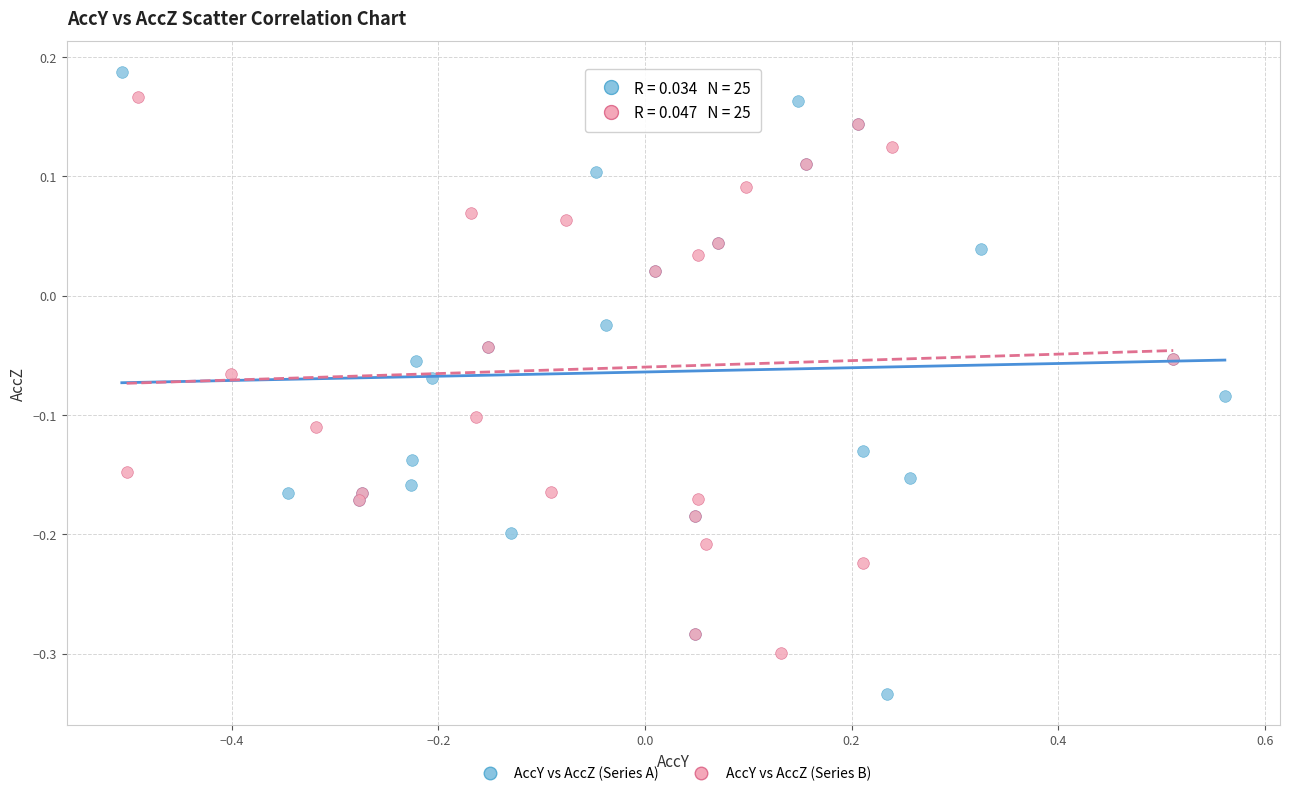

Which series contains the highest Y value?

AccY vs AccZ (Series A)